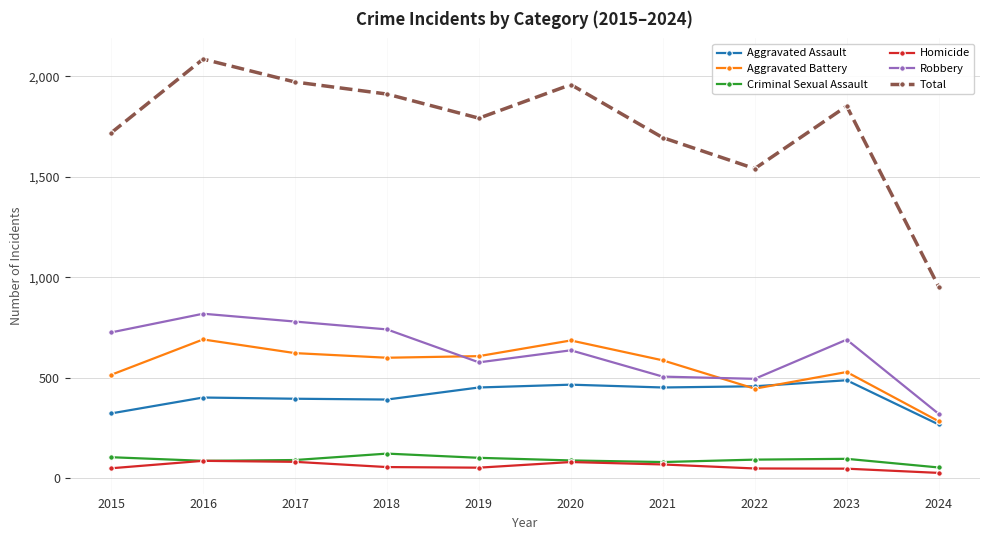

The Aggravated Assault series shows 142 at 2016. True or false?

False